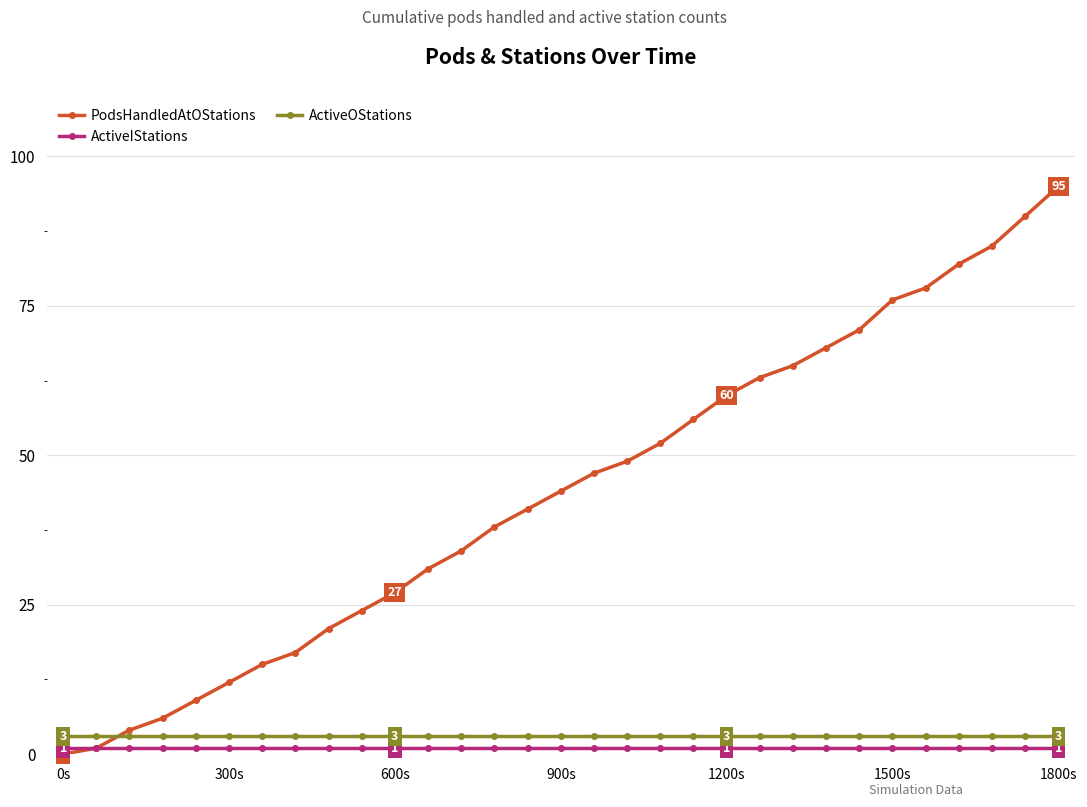

What is the value of the ActiveOStations point at the 29th from the left?

3